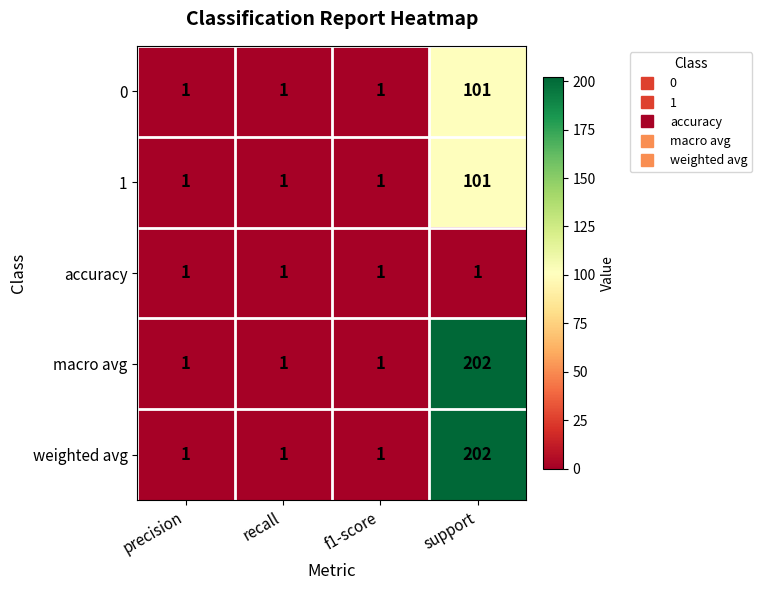

What is the sum of all weighted avg values?

205